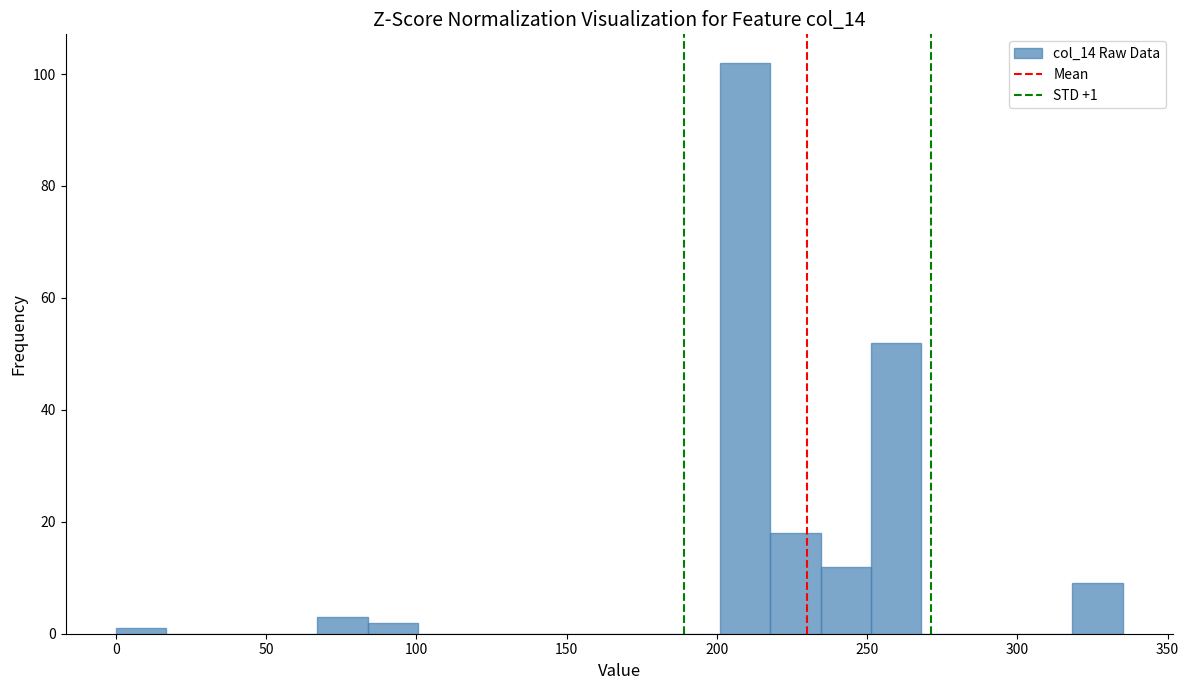

Read against the x-axis, roughly where is the centre of the tallest bar?

210